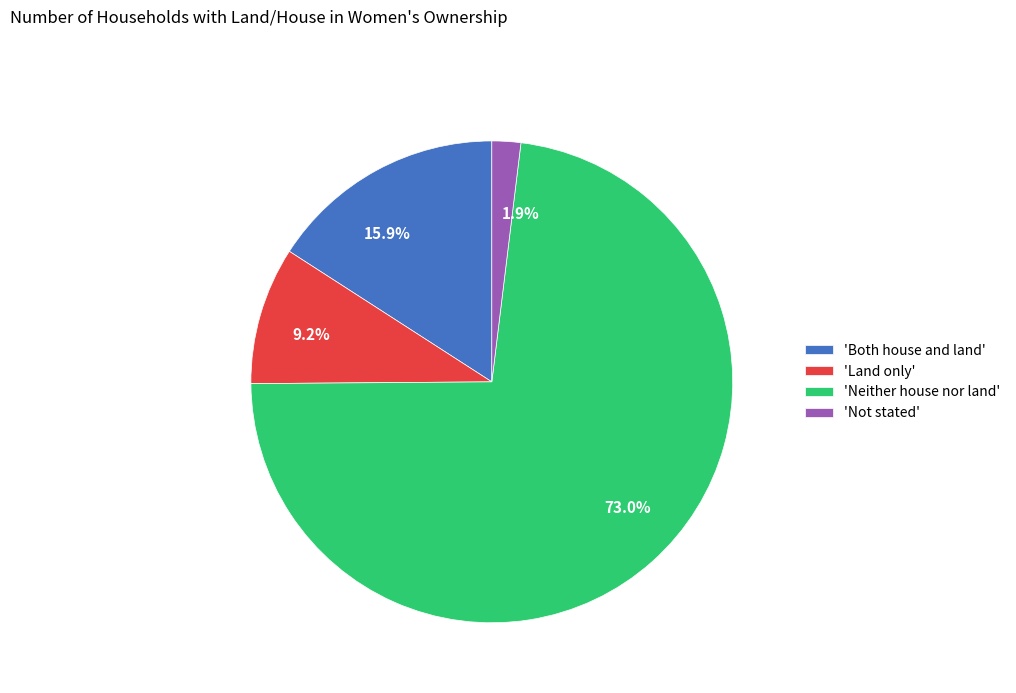

Does any single category account for the majority?

Yes